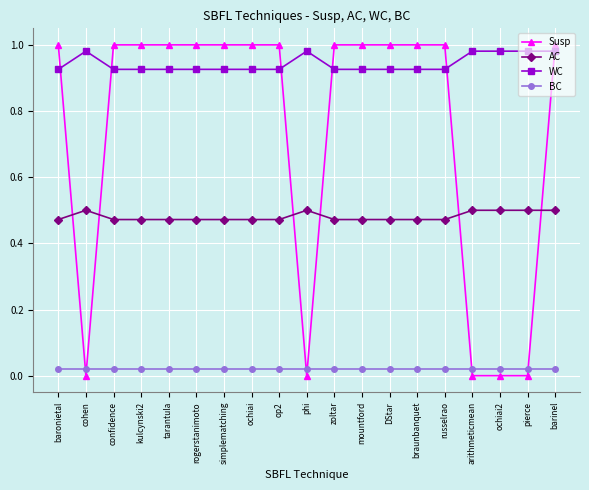

What is the label of the 6th point from the right?

braunbanquet